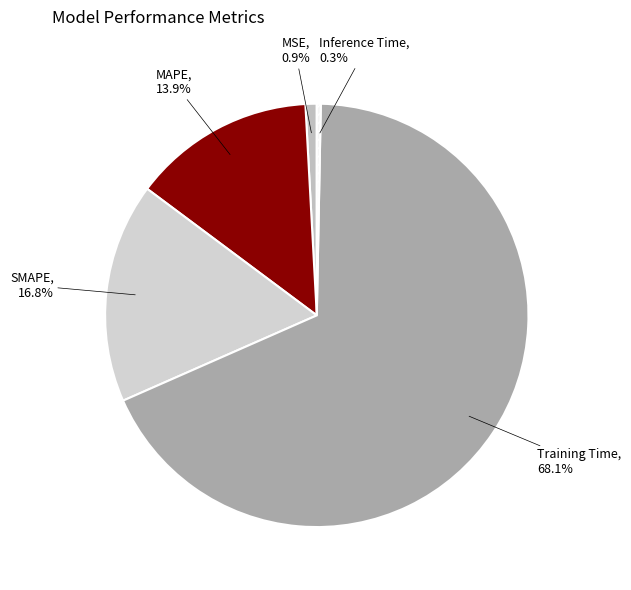

Combined, what portion of the pie is MSE and Training Time?

69.0%